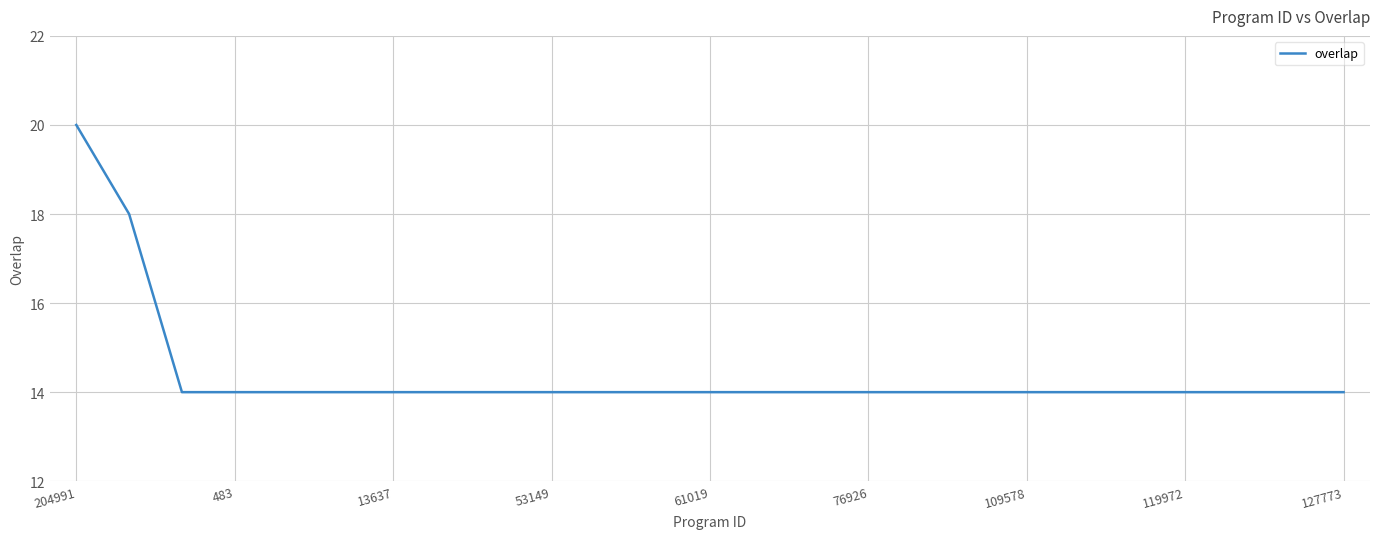

What is the difference between the maximum and minimum values?

6